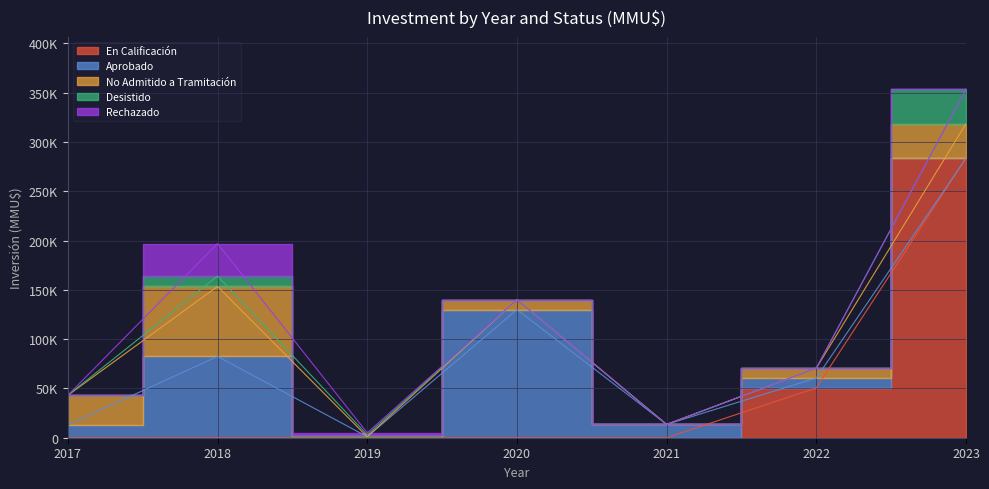

What is the difference between the second highest and minimum values in the Desistido series?

10500